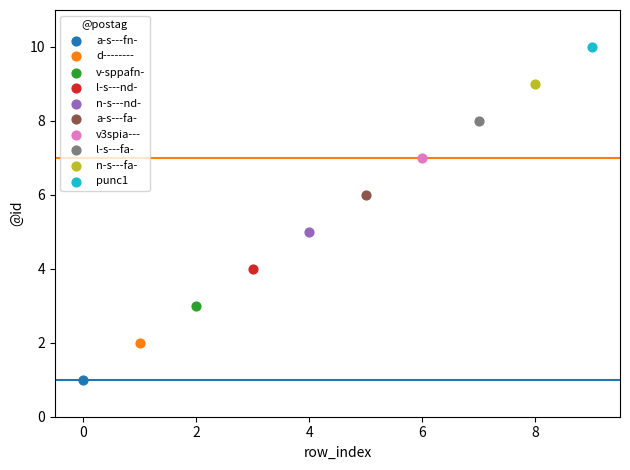

Which series reaches the maximum Y coordinate?

punc1